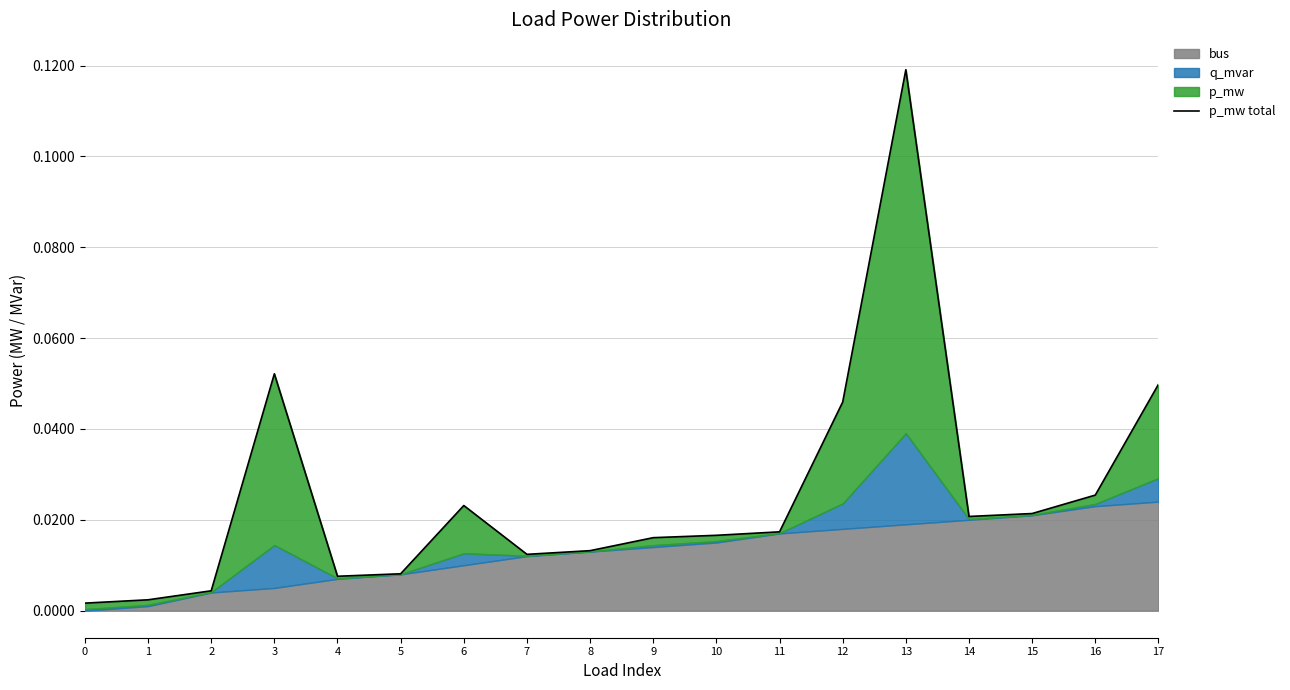

Reading left to right, what are all the values shown in this chart?

0.0	0.0	0.0	0.1	0.0	0.0	0.0	0.0	0.0	0.0	0.0	0.0	0.0	0.1	0.0	0.0	0.0	0.0